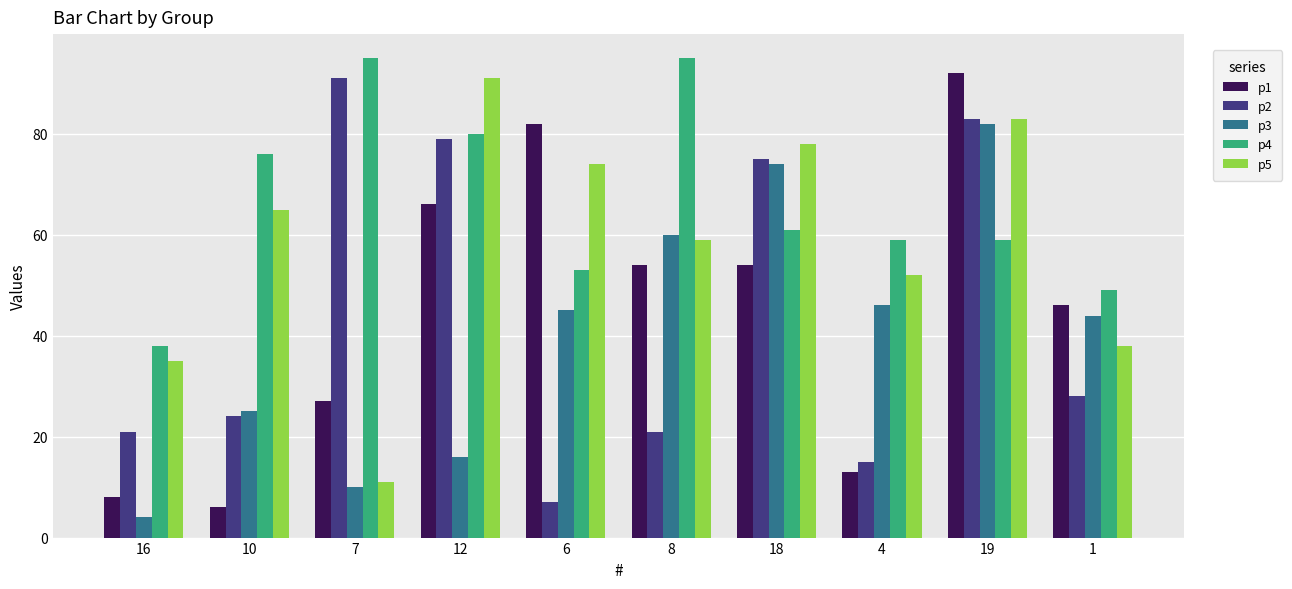

What is the total value across all series at 1?

205